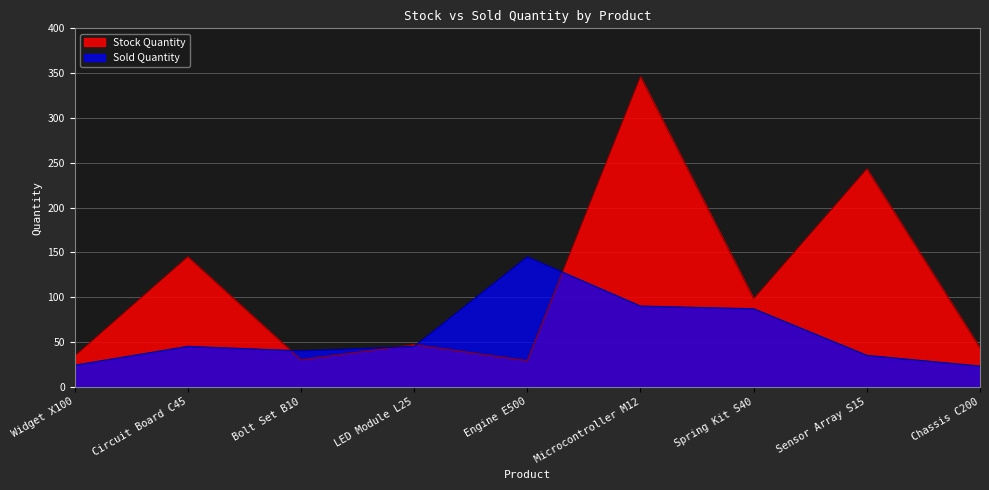

What is the approximate value of Stock Quantity at Sensor Array S15, to the nearest 5?

245